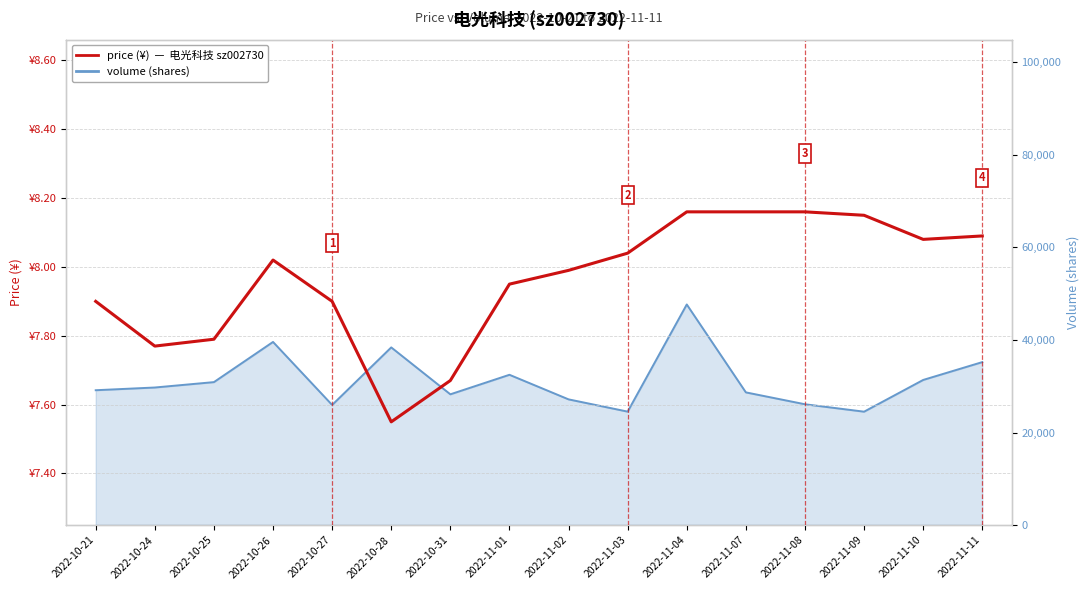

What is the value of the 14th point from the left?

8.2